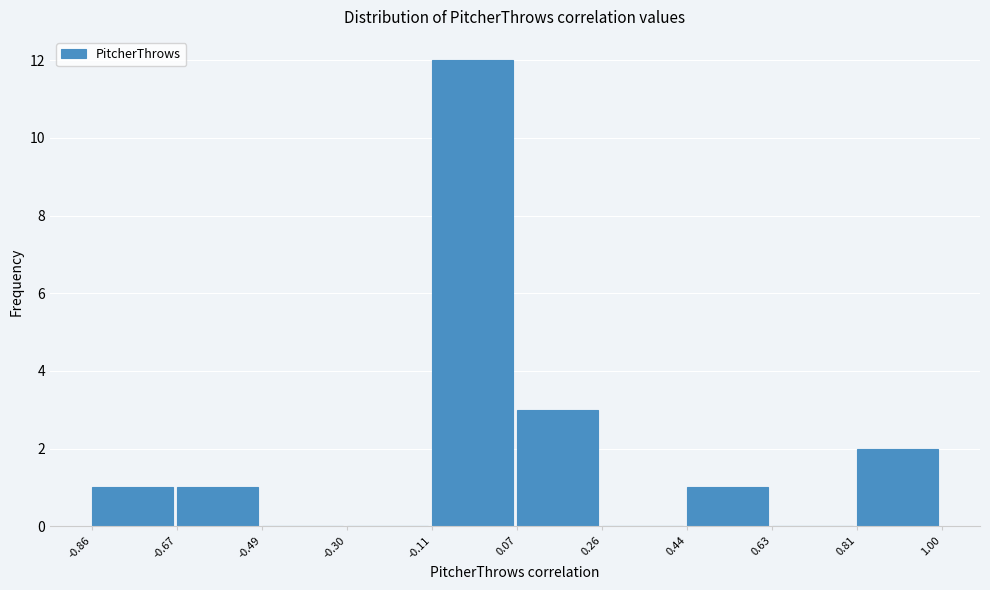

Reading left to right, transcribe this chart: for each bar, give the range it covers on the x-axis and its height. The values are not printed on the chart, so give them approximately, as read against the axis.

-0.86 to -0.67: 1
-0.67 to -0.49: 1
-0.49 to -0.30: 0
-0.30 to -0.11: 0
-0.11 to 0.07: 12
0.07 to 0.26: 3
0.26 to 0.44: 0
0.44 to 0.63: 1
0.63 to 0.81: 0
0.81 to 1.00: 2